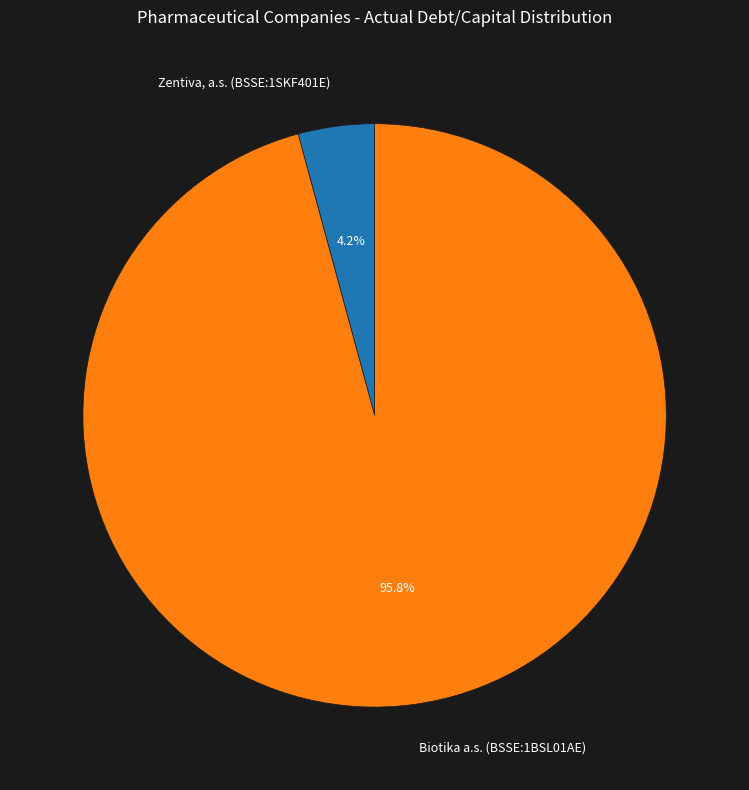

Which category has the smallest portion of the pie?

Zentiva, a.s. (BSSE:1SKF401E)